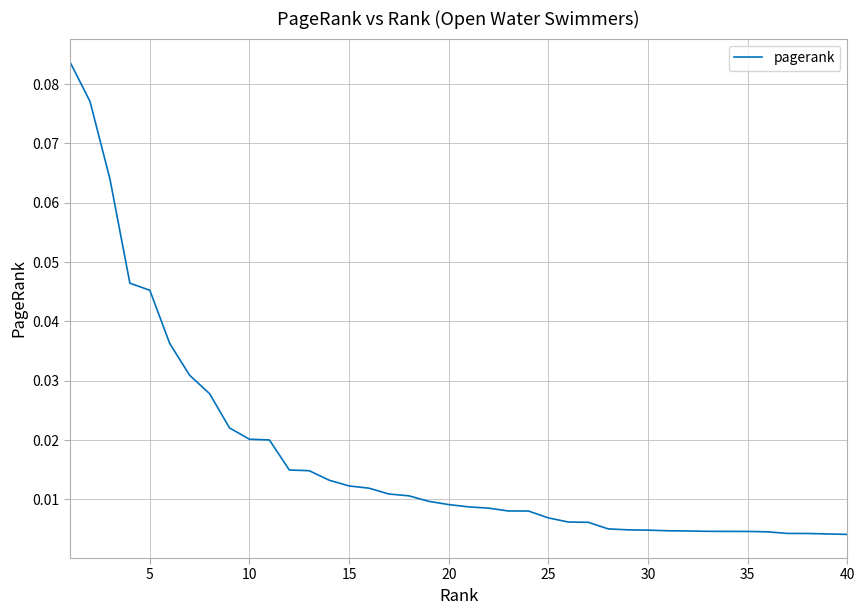

Does the chart have visible grid lines?

Yes